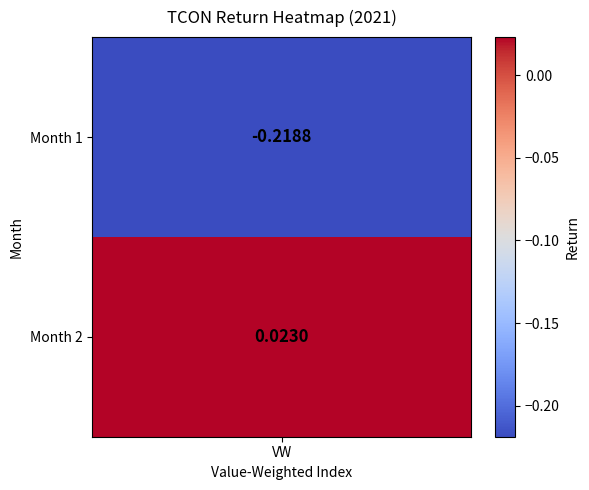

Where is the data nearest to the value 0?

2